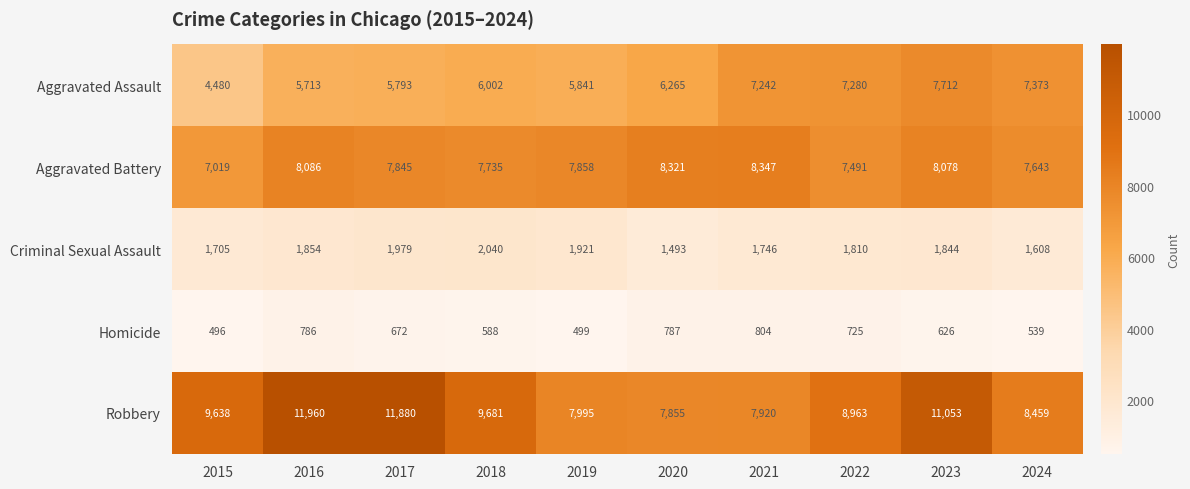

The Robbery series shows 8963 at 2022. True or false?

True